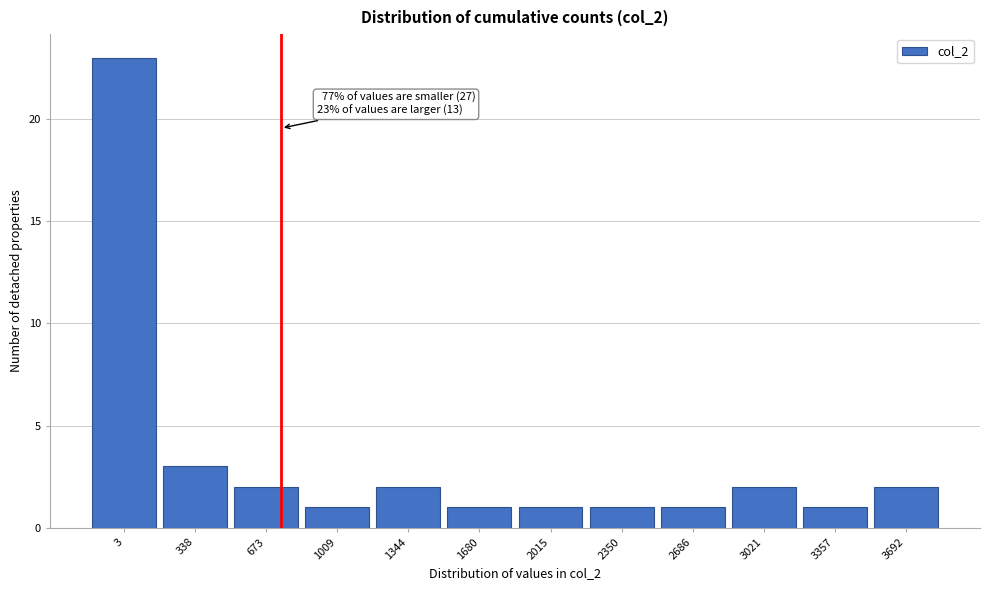

Reading left to right, extract all data points from this chart.

3=23	338=3	673=2	1009=1	1344=2	1680=1	2015=1	2350=1	2686=1	3021=2	3357=1	3692=2